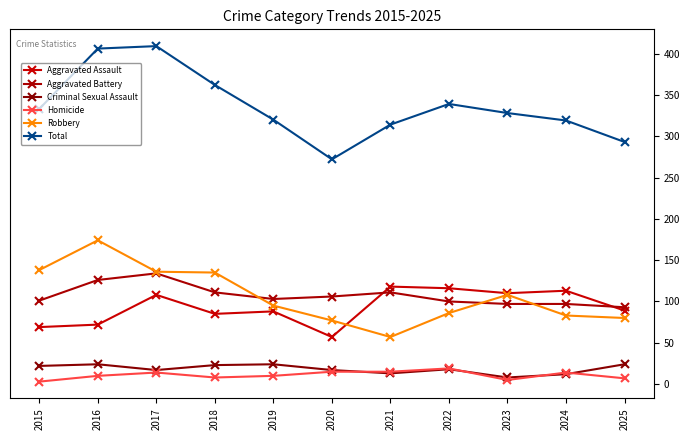

The value of Homicide at 2017 is 4. True or false?

False